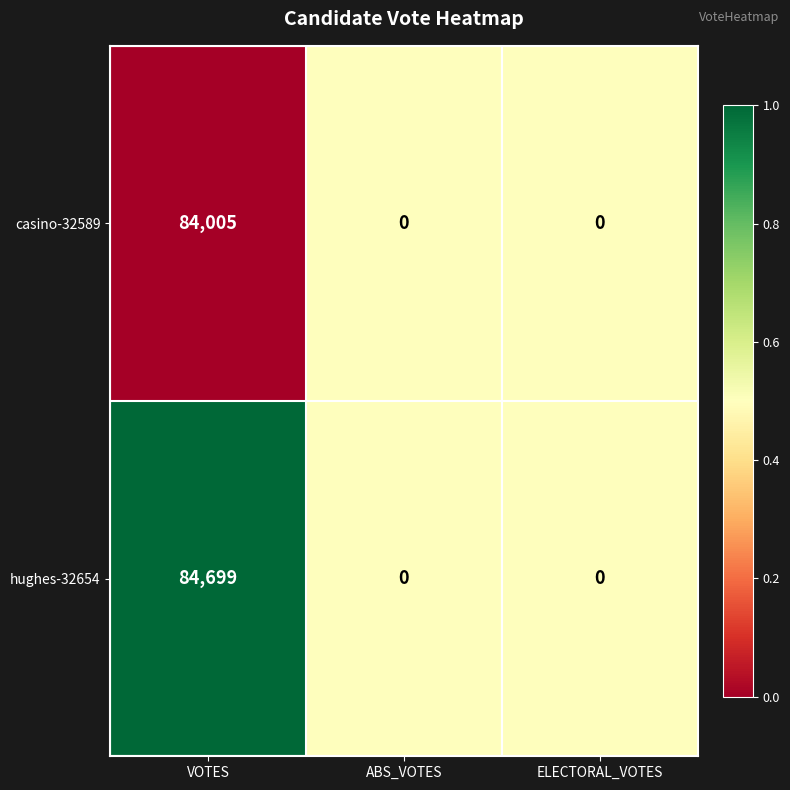

The value of casino-32589 at VOTES is 123719. True or false?

False